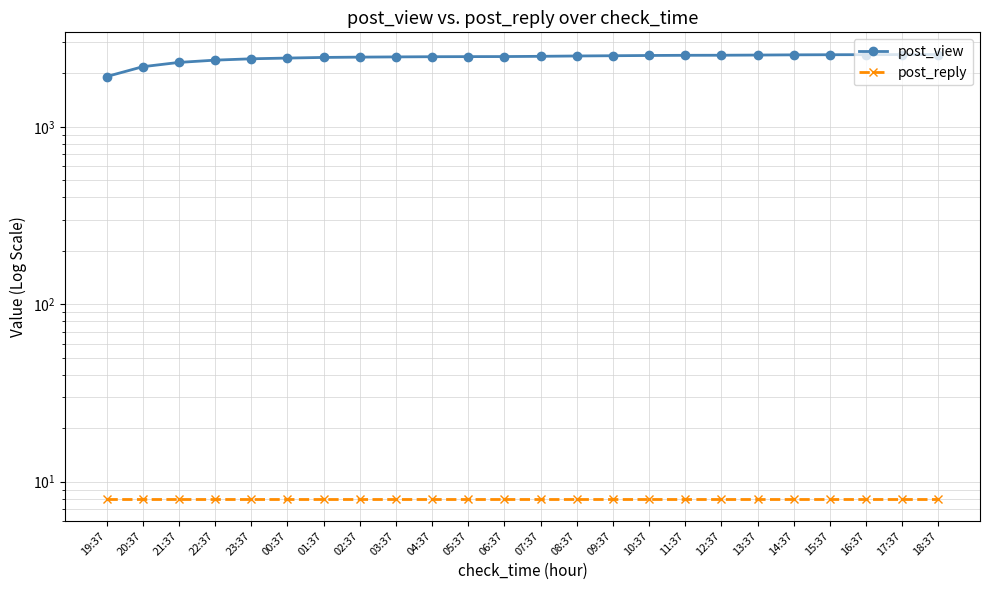

What is the label of the 6th point from the right?

13:37